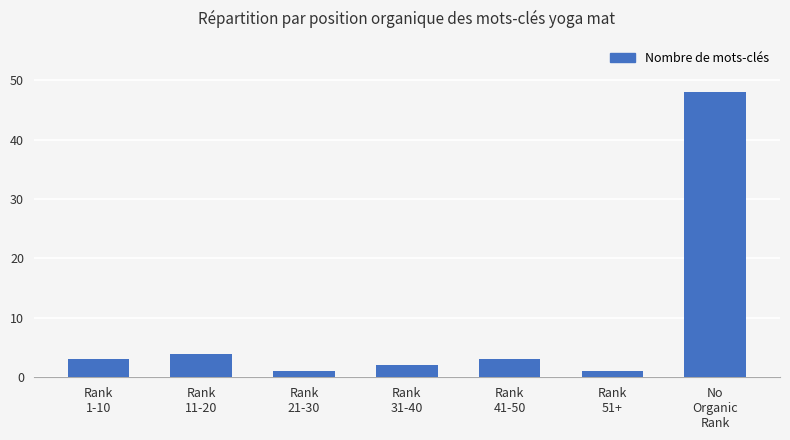

What is the label of the 7th bar from the left?

No
Organic
Rank